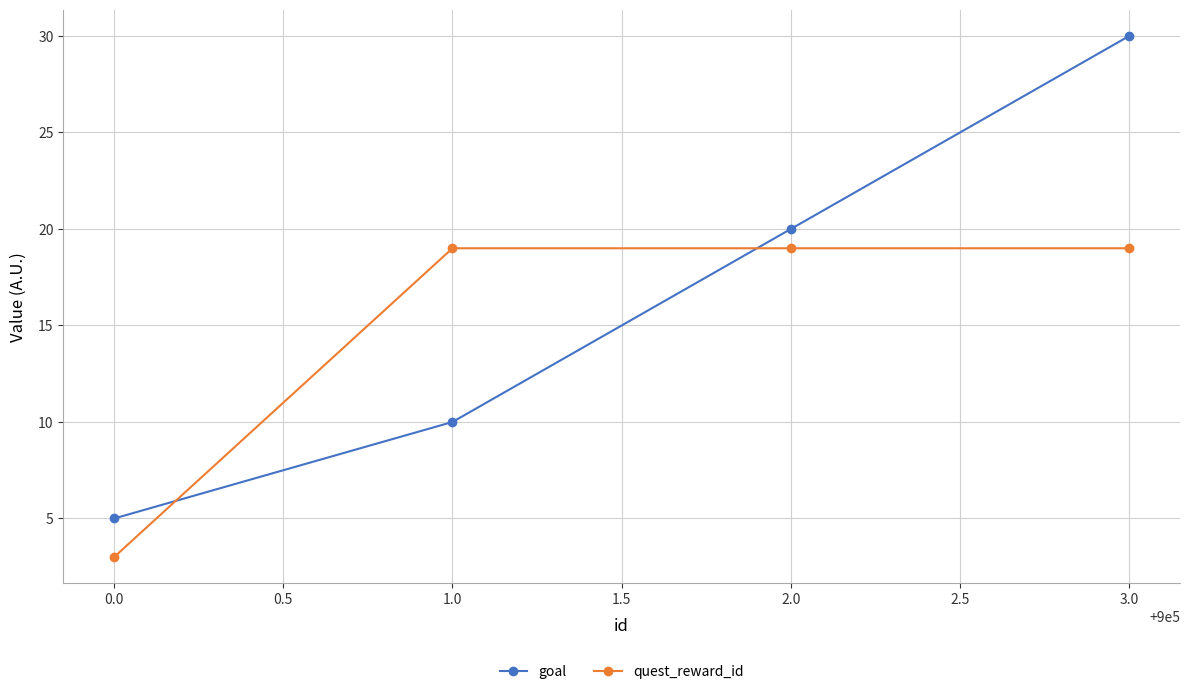

Which series has the largest range (max minus min)?

goal